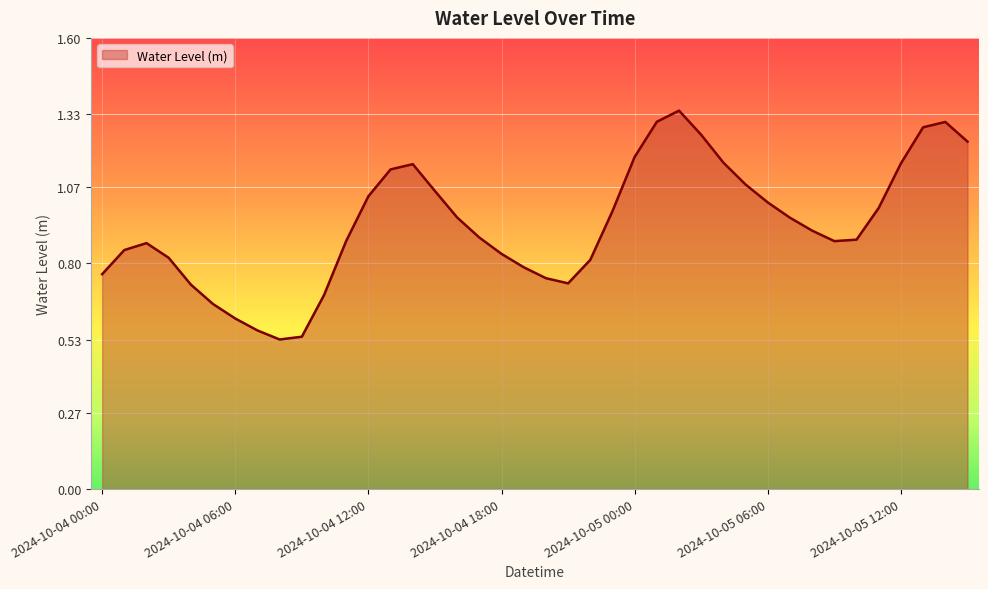

What is the label of the 23rd point from the left?

2024-10-04 22:00